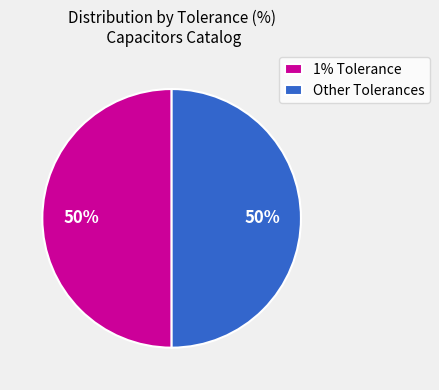

Combined, do 1% Tolerance and Other Tolerances account for over 50%?

Yes